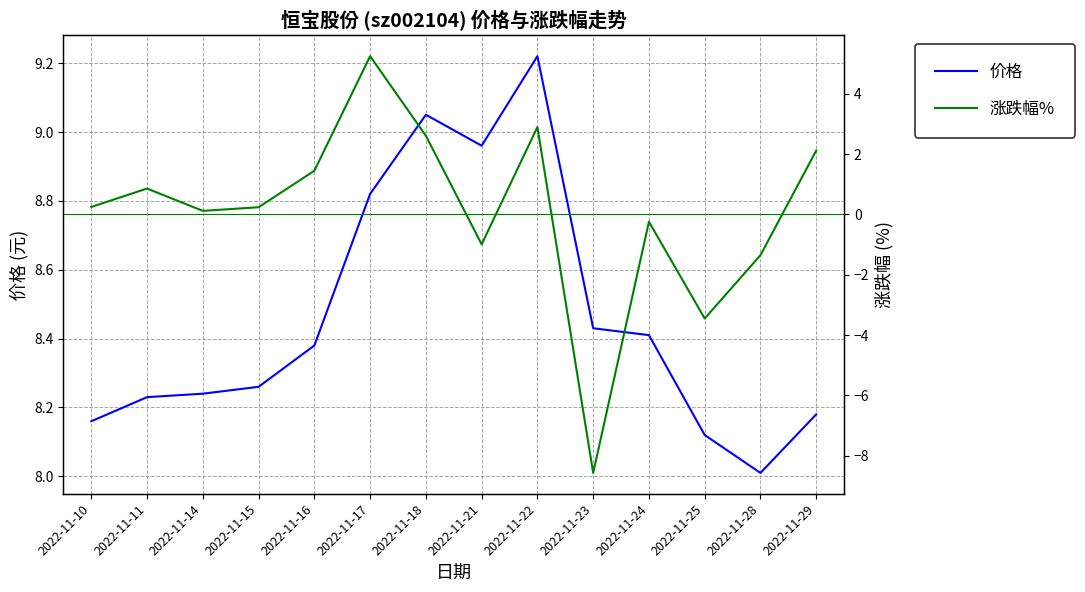

Which label corresponds to the largest value in the chart?

2022-11-22